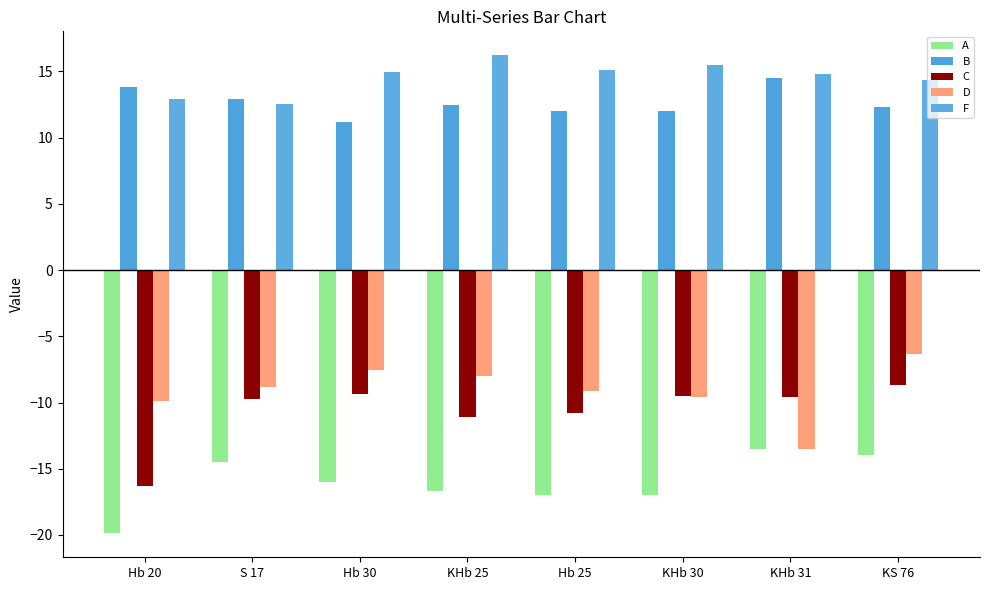

At which label does A reach its peak?

KHb 31